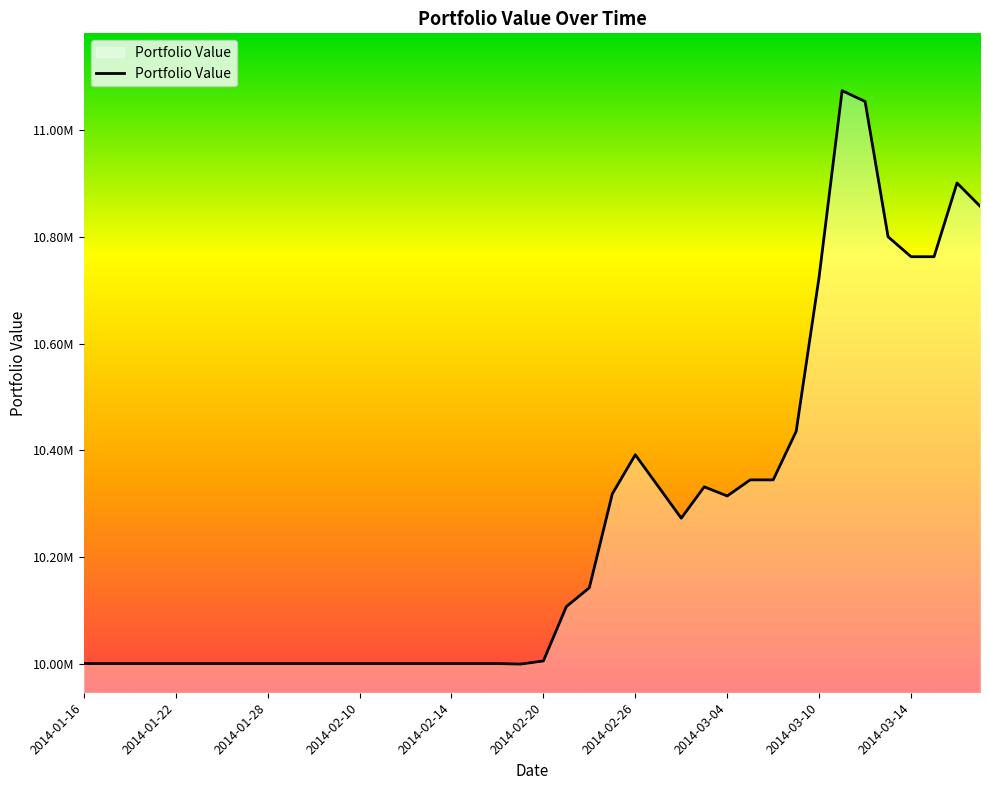

What is the difference between the maximum and minimum values?

1075458.1